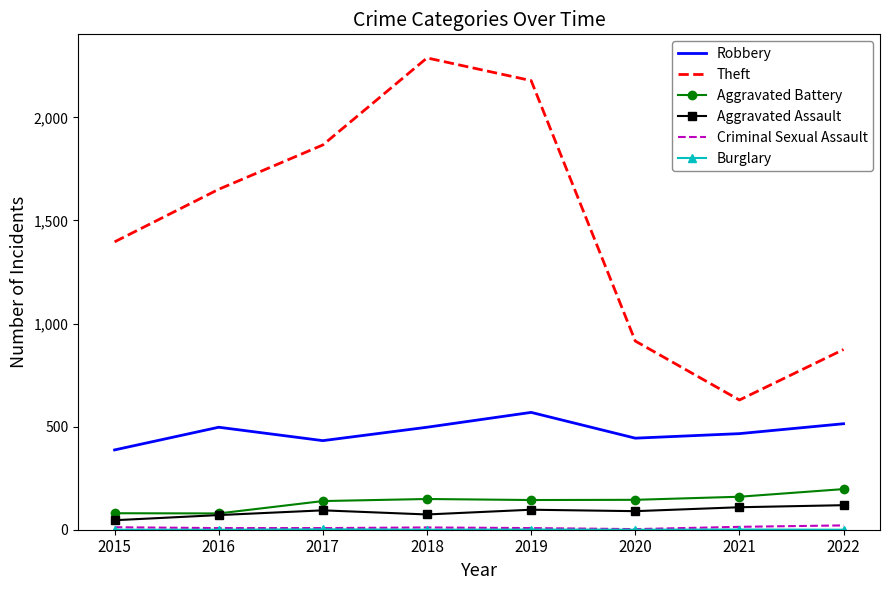

Which category has the highest value across all series?

2018